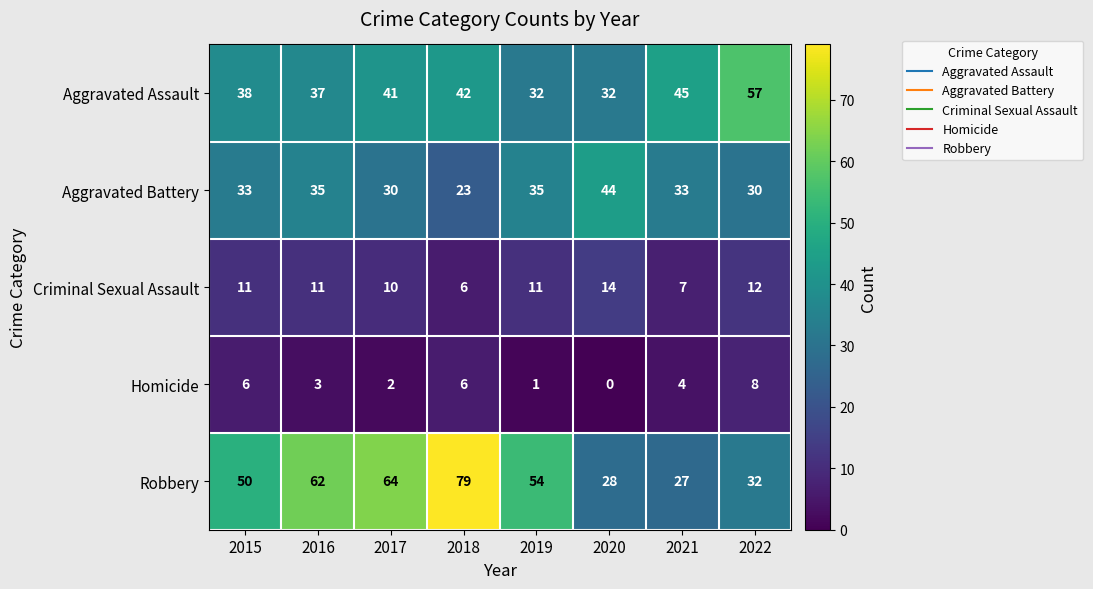

Which series has the widest spread of values?

Robbery